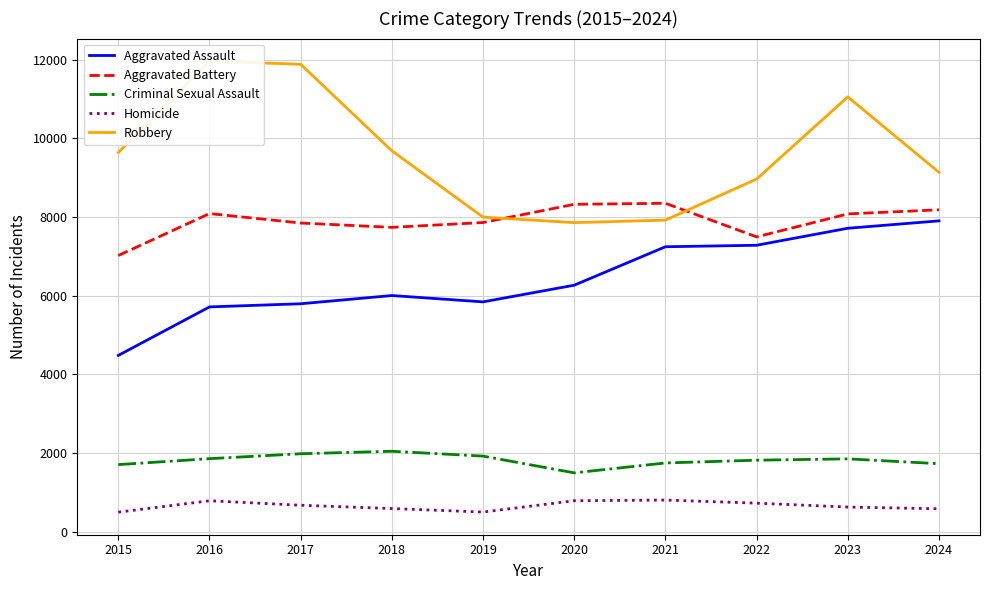

What are all the series names shown in the legend?

Aggravated Assault, Aggravated Battery, Criminal Sexual Assault, Homicide, Robbery